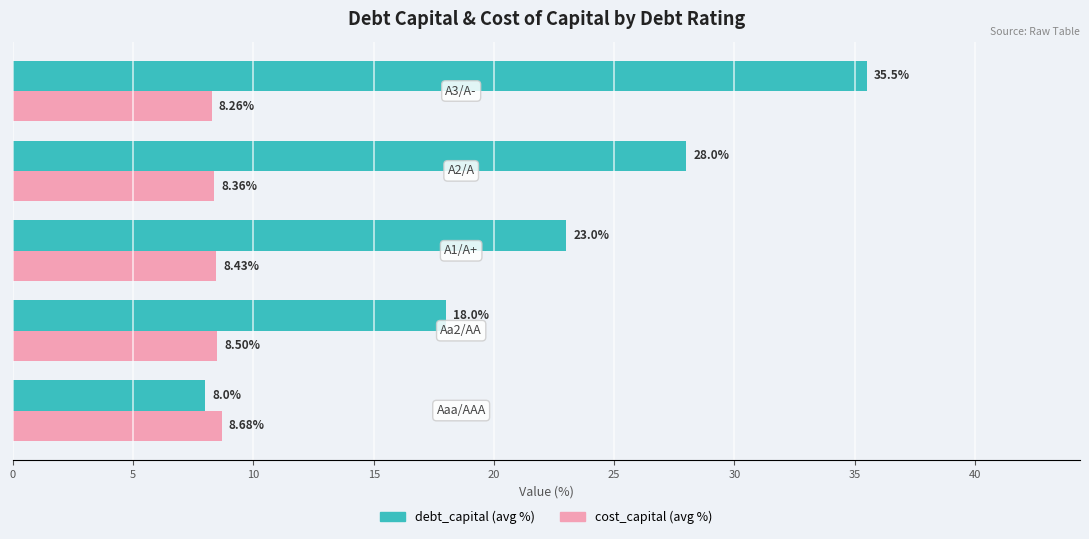

Which series has the largest total across all categories?

debt_capital (avg %)